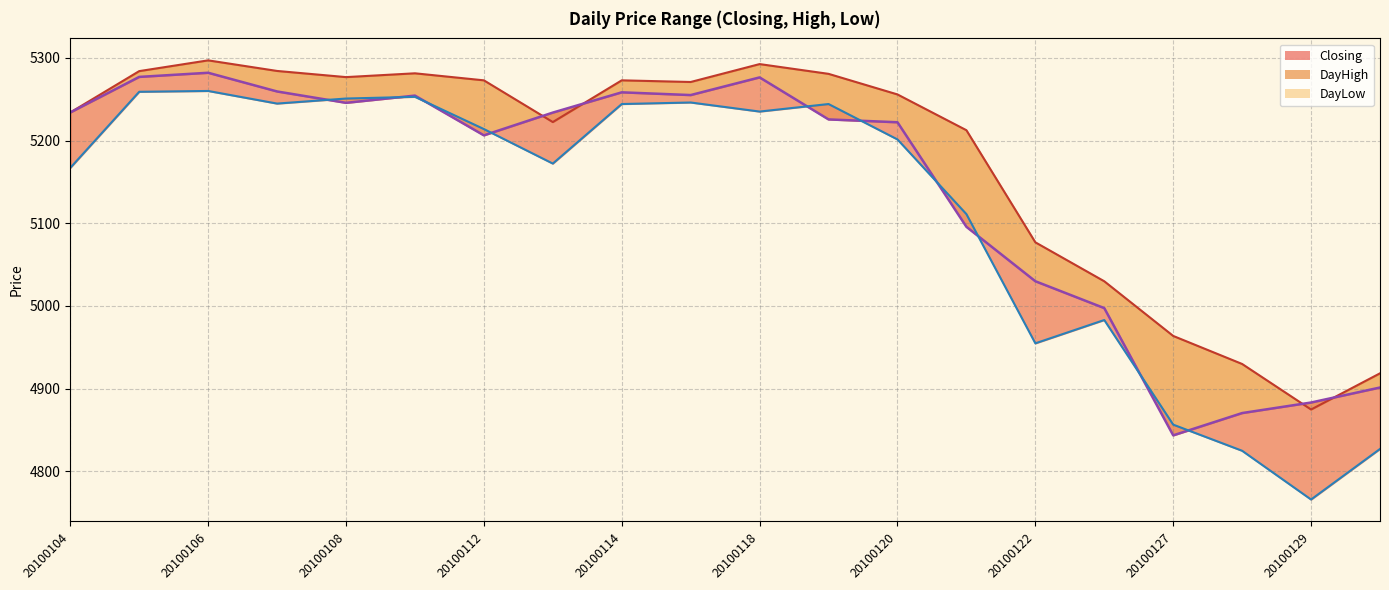

What is the difference between the Closing values at 20100108 and 20100113?

11.8